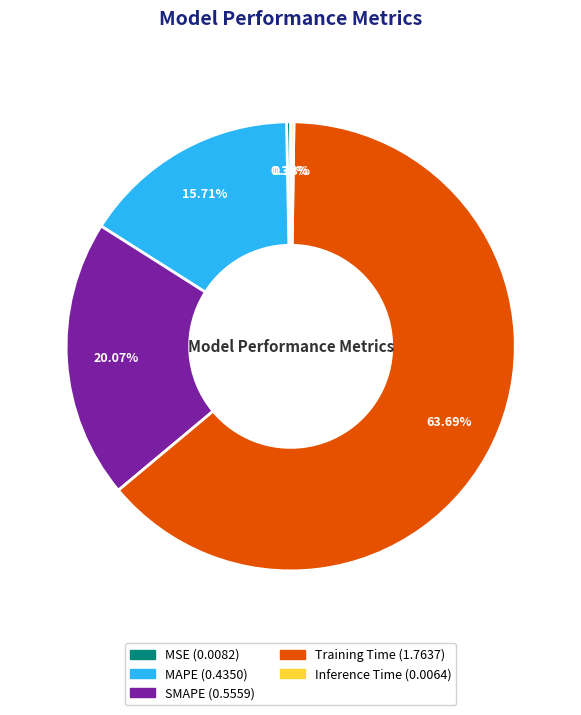

Does Training Time represent more than half of the total?

Yes